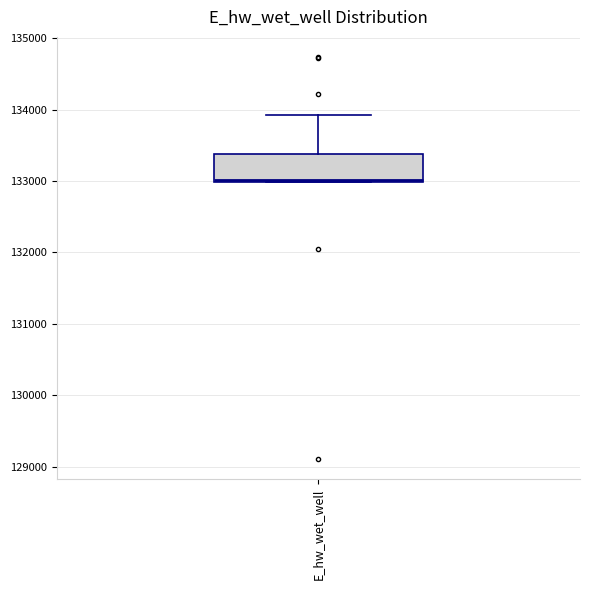

Transcribe this box plot: give where the median line is, the range the box spans, and where the two whiskers end, as read against the y-axis. The values are not printed on the chart, so give them approximately, as read against the axis.

median 133000, box 133000 to 133400, whiskers 133000 to 133900